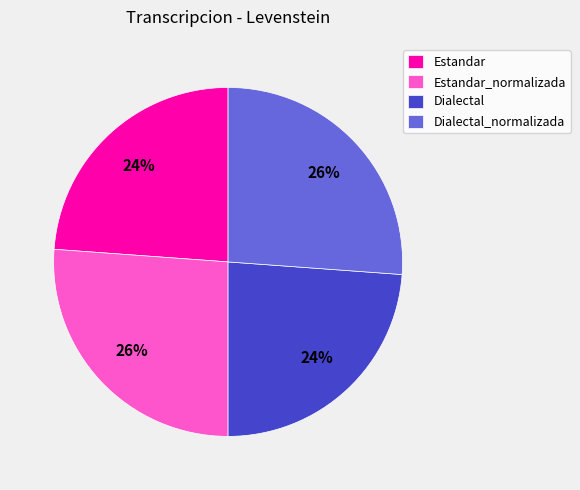

To the nearest percent, what portion does Dialectal represent?

24%